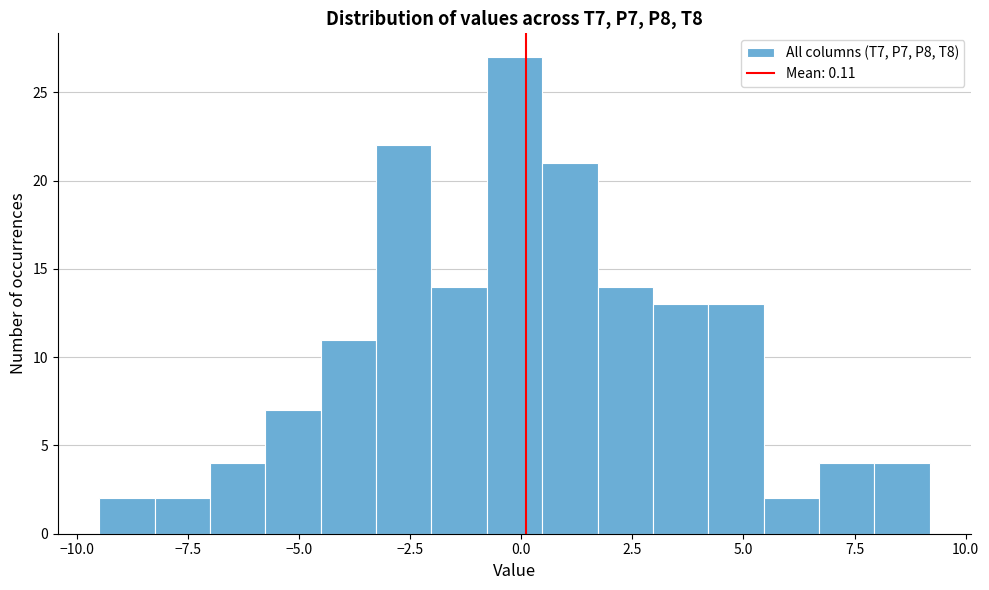

Around what value on the x-axis is the tallest bar? Give the approximate position of its centre, as read against the axis.

0.0